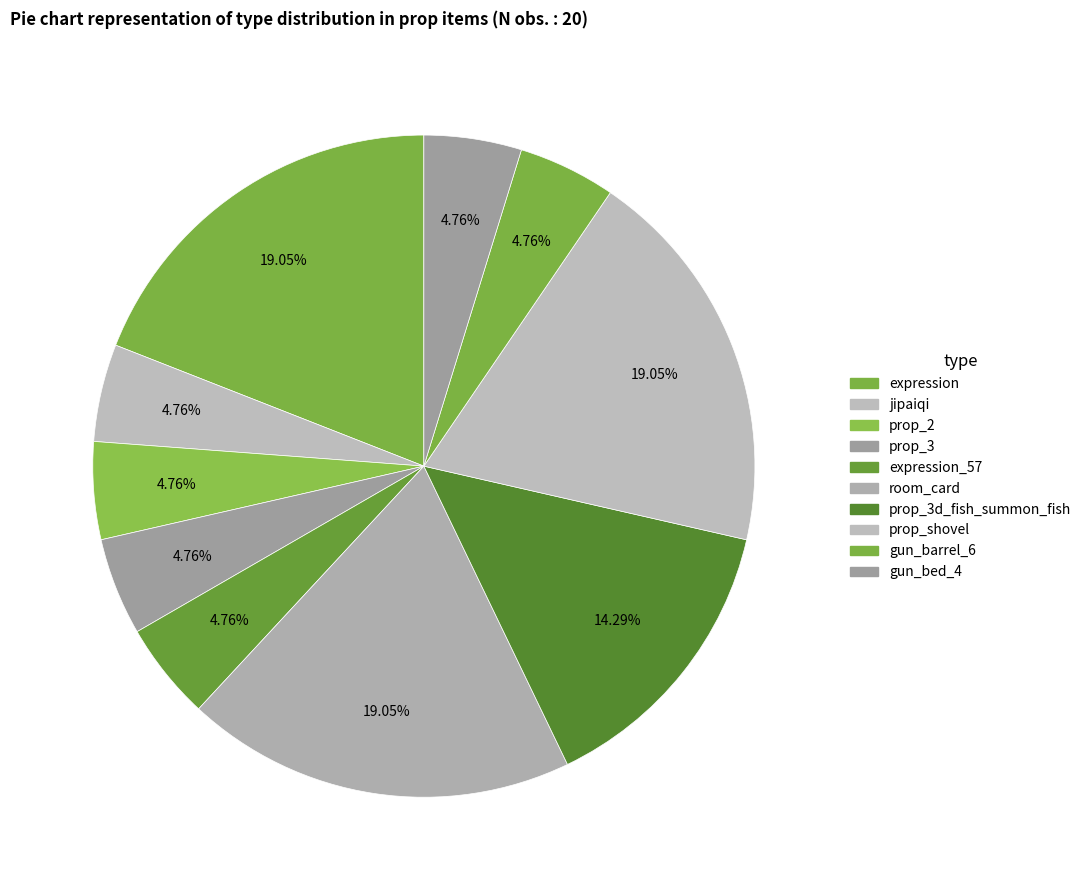

How many slices are in this pie chart?

10